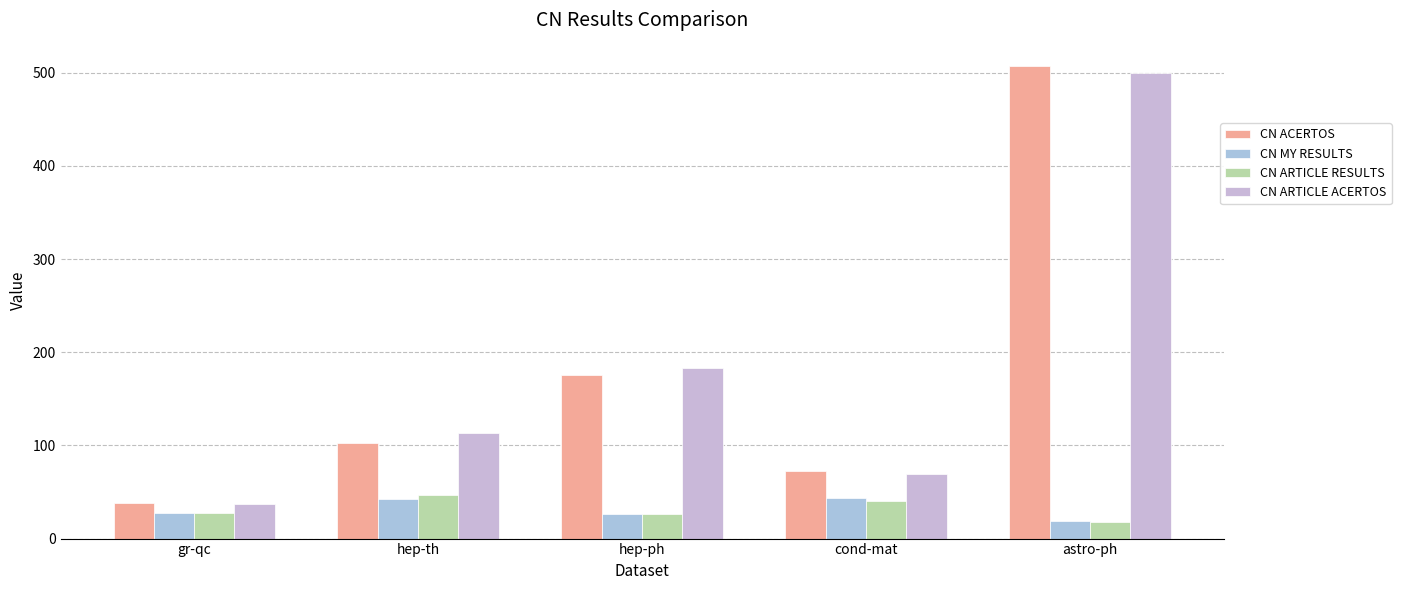

Reading left to right, transcribe all the data shown in this chart.

CN ACERTOS: gr-qc=38.0	hep-th=103.0	hep-ph=176.0	cond-mat=73.0	astro-ph=507.0
CN MY RESULTS: gr-qc=27.9	hep-th=42.7	hep-ph=25.9	cond-mat=43.2	astro-ph=18.6
CN ARTICLE RESULTS: gr-qc=27.1	hep-th=46.9	hep-ph=26.9	cond-mat=40.8	astro-ph=18.0
CN ARTICLE ACERTOS: gr-qc=37.0	hep-th=113.0	hep-ph=183.0	cond-mat=69.0	astro-ph=500.0